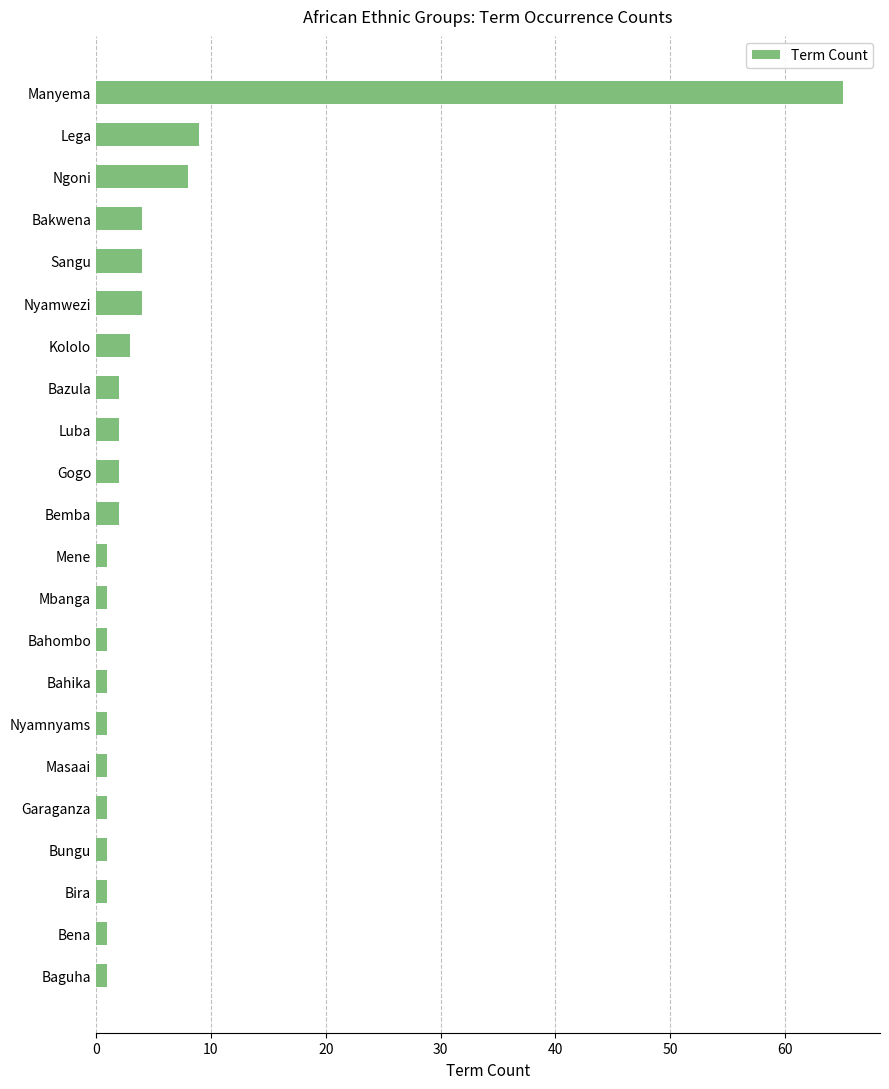

The chart shows a value of 17 at Manyema. True or false?

False